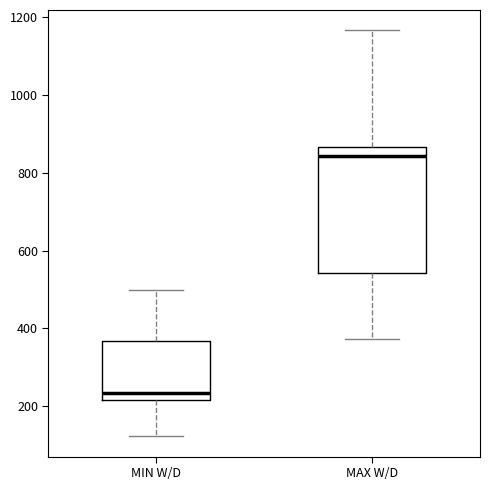

Where is the upper edge of the box for MIN W/D on the y-axis? The values are not printed on the chart, so give them approximately, as read against the axis.

360